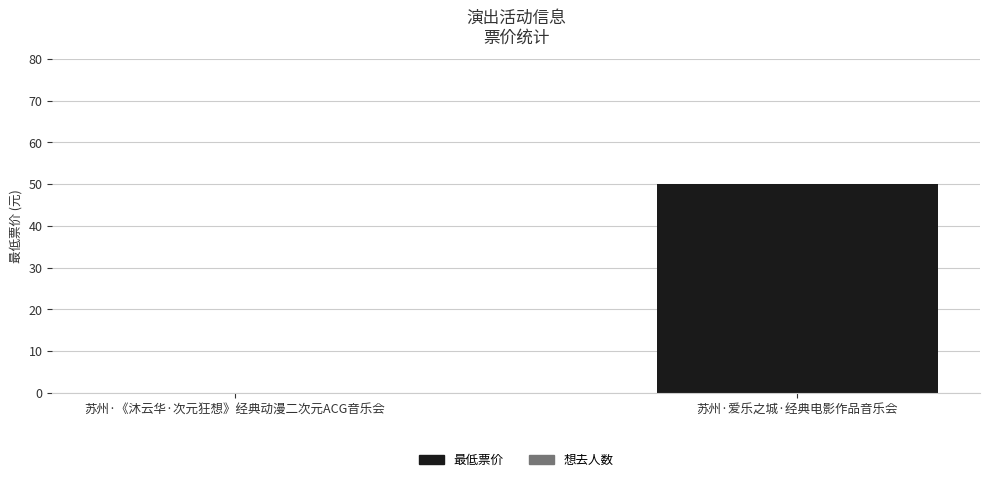

The value at 苏州·爱乐之城·经典电影作品音乐会 is 50. True or false?

True